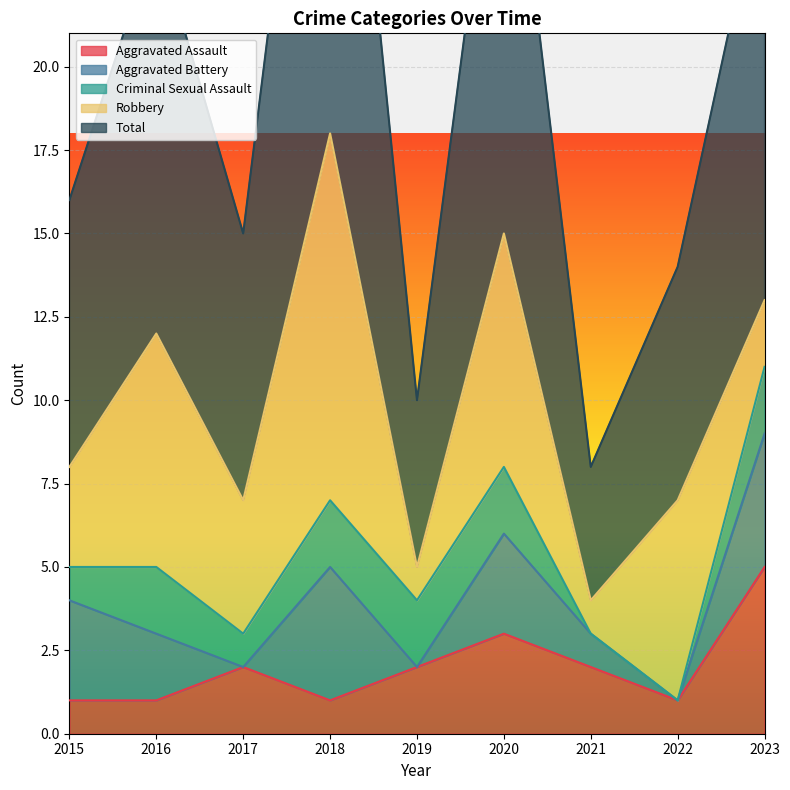

Reading left to right, extract all data points from this chart.

Aggravated Assault: 1	1	2	1	2	3	2	1	5
Aggravated Battery: 3	2	0	4	0	3	1	0	4
Criminal Sexual Assault: 1	2	1	2	2	2	0	0	2
Robbery: 3	7	4	11	1	7	1	6	2
Total: 8	12	8	18	5	15	4	7	13